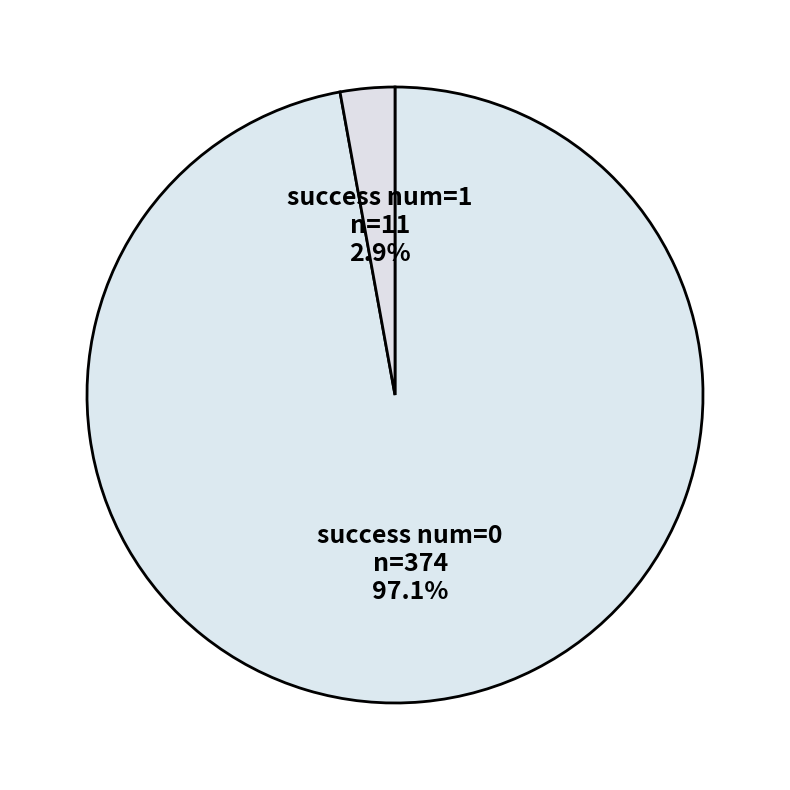

Which slice is the largest?

success num=0